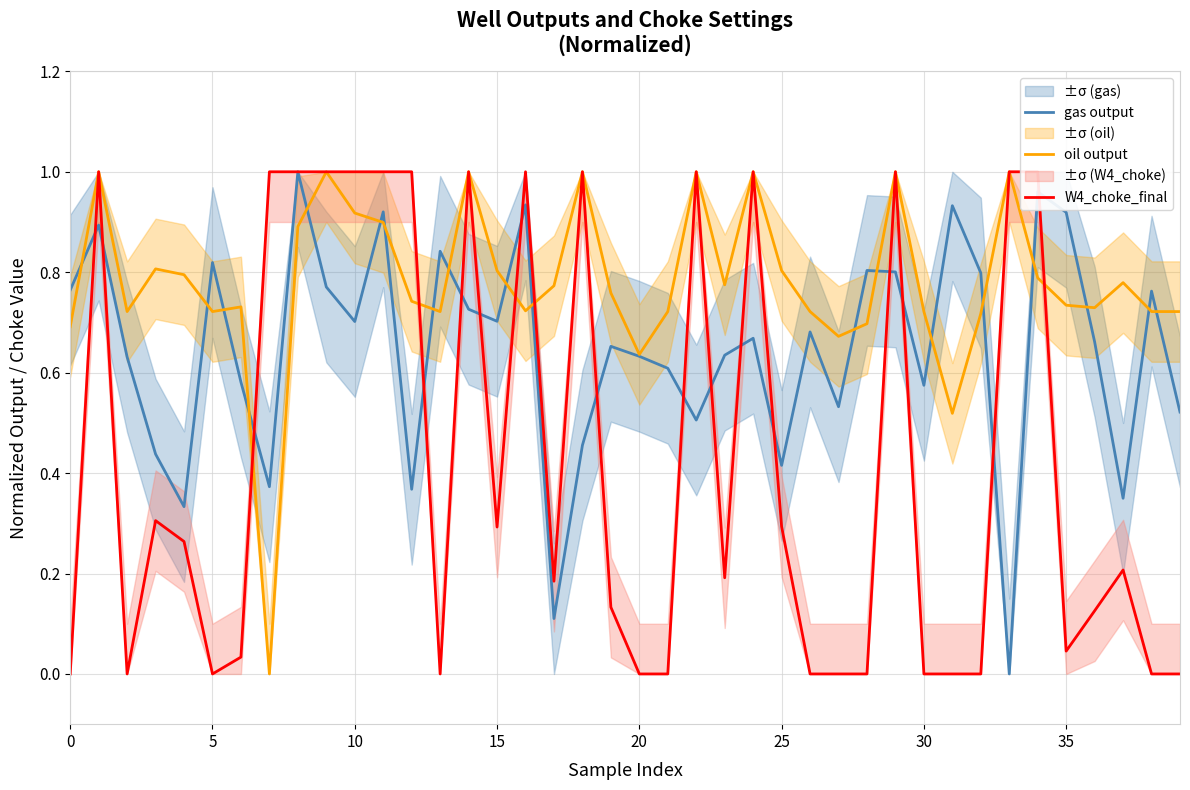

Is it true that oil output equals 0.8 at 15?

True